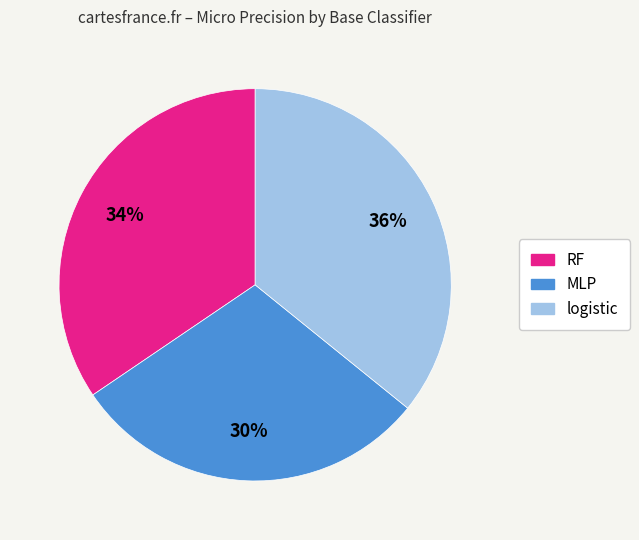

True or false: RF accounts for 20% of the total.

False